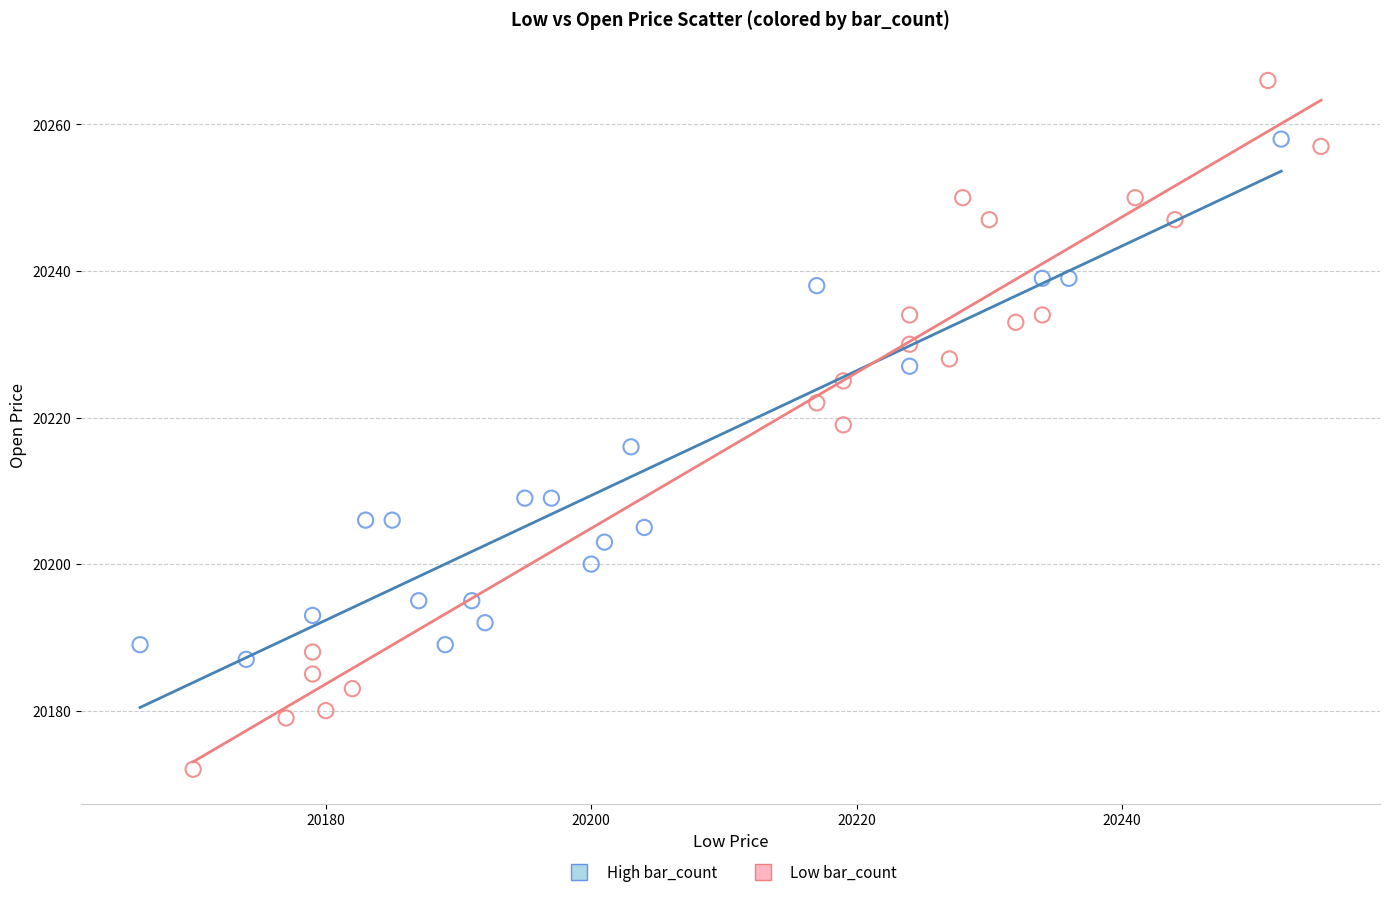

Which series contains the highest Y value?

Low bar_count